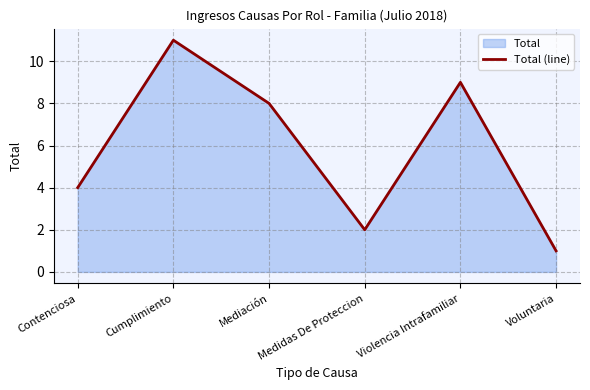

At which category does the chart reach its peak across all series?

Cumplimiento